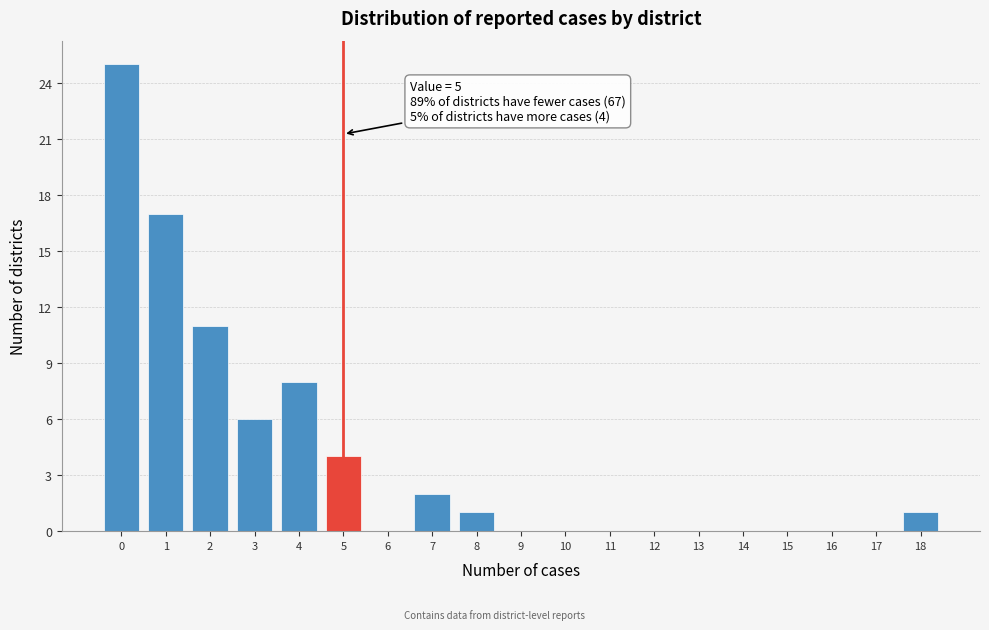

Which range on the x-axis has the tallest bar?

-0.5 to 0.5